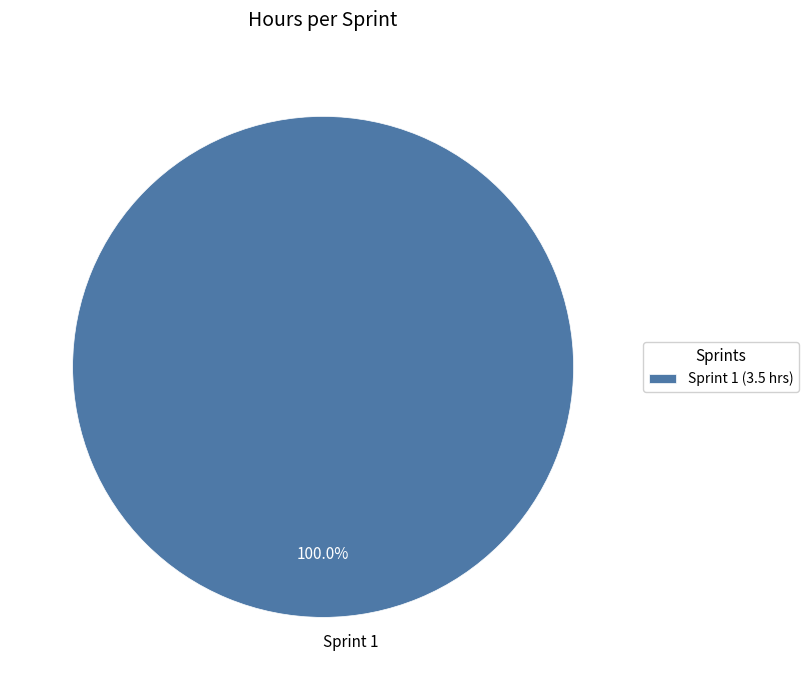

Is there any slice that represents more than half of the pie?

Yes